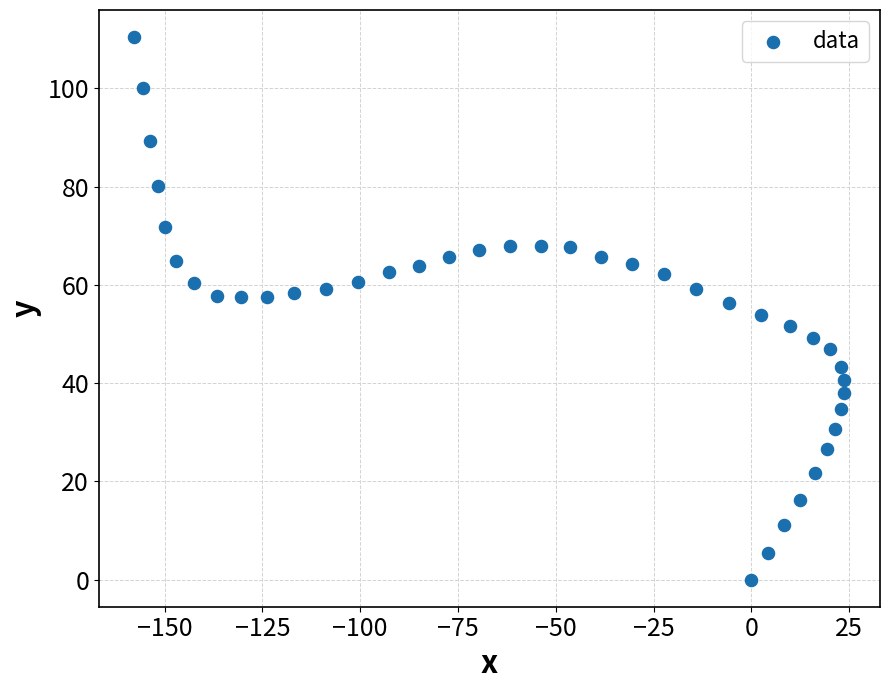

What is the range of X values (max minus min)?

181.5